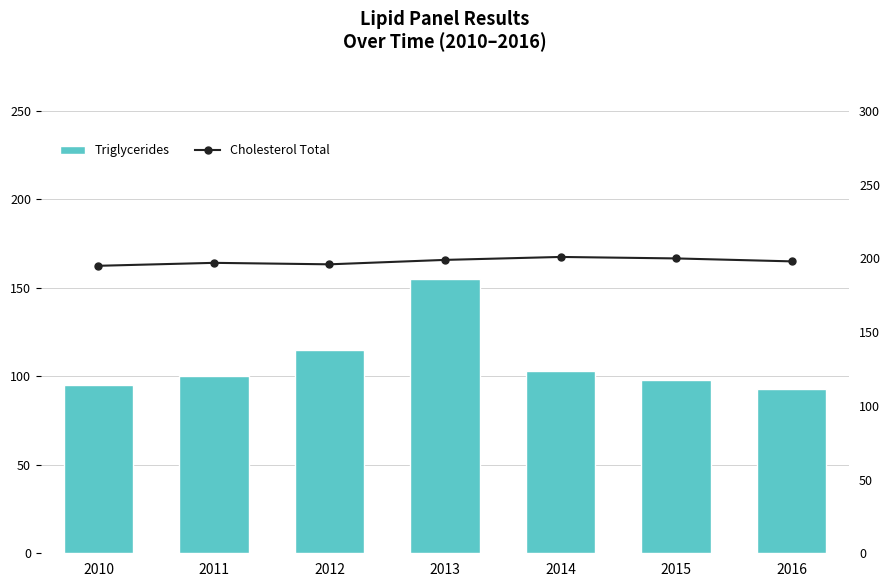

Which series has the largest total across all categories?

Cholesterol Total